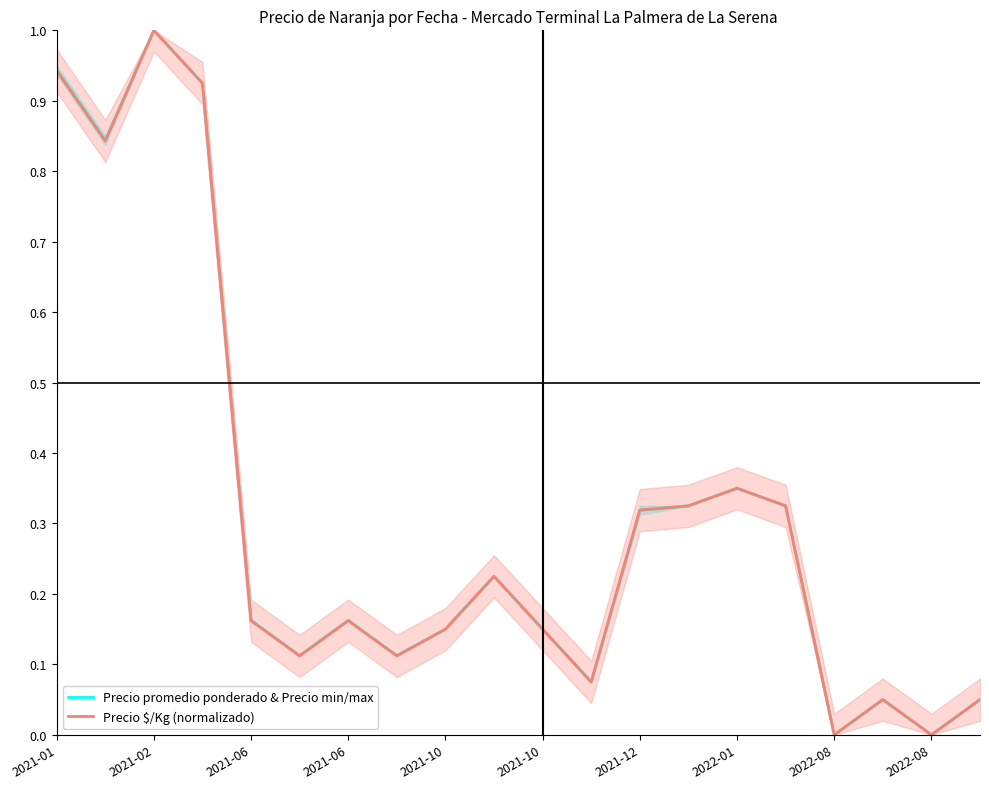

Where is the first local maximum for Precio promedio ponderado & Precio min/max?

2021-02